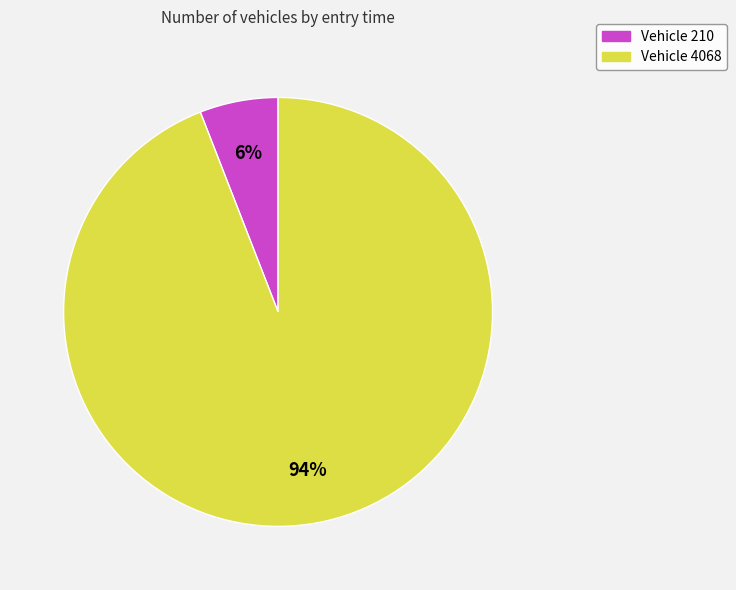

Is there any slice that represents more than half of the pie?

Yes